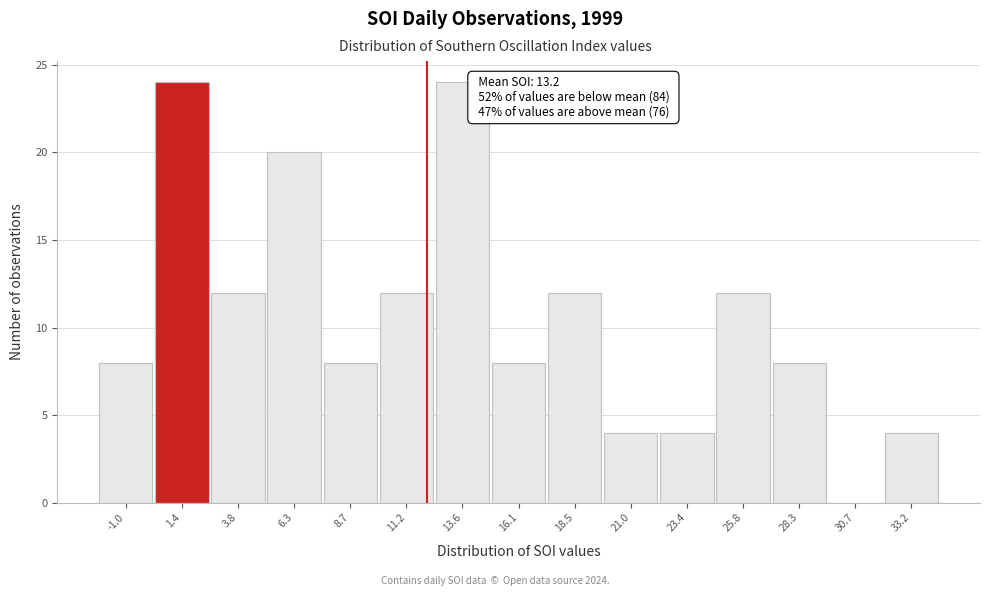

Reading left to right, list all the values displayed in this chart.

-1.0=8	1.4=24	3.8=12	6.3=20	8.7=8	11.2=12	13.6=24	16.1=8	18.5=12	21.0=4	23.4=4	25.8=12	28.3=8	30.7=0	33.2=4